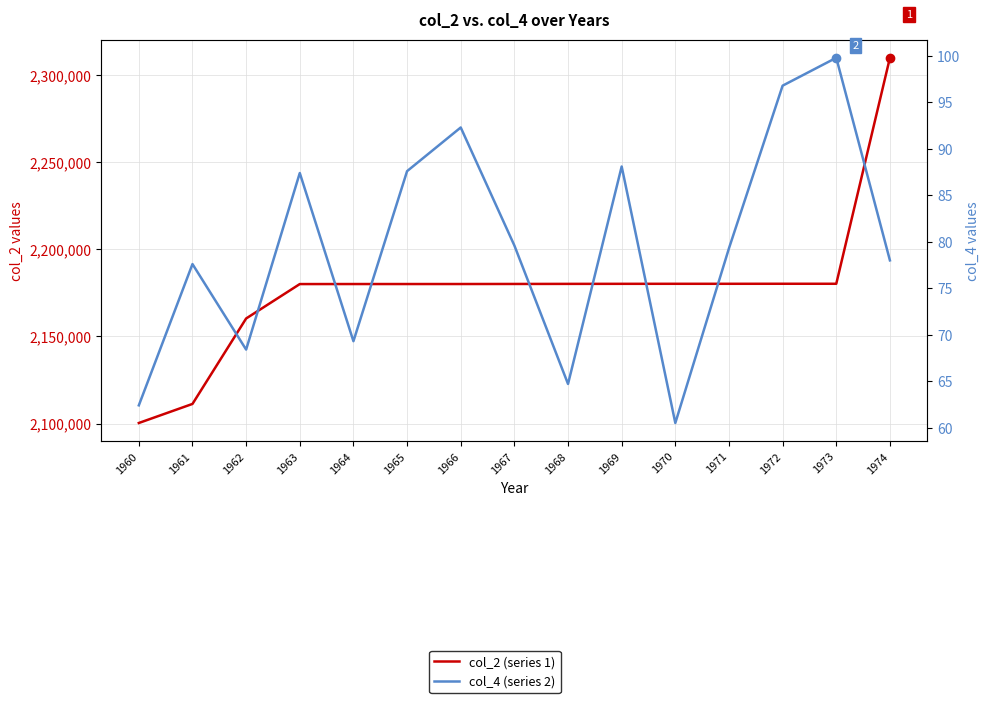

Is this an area chart (filled region under the line)?

No